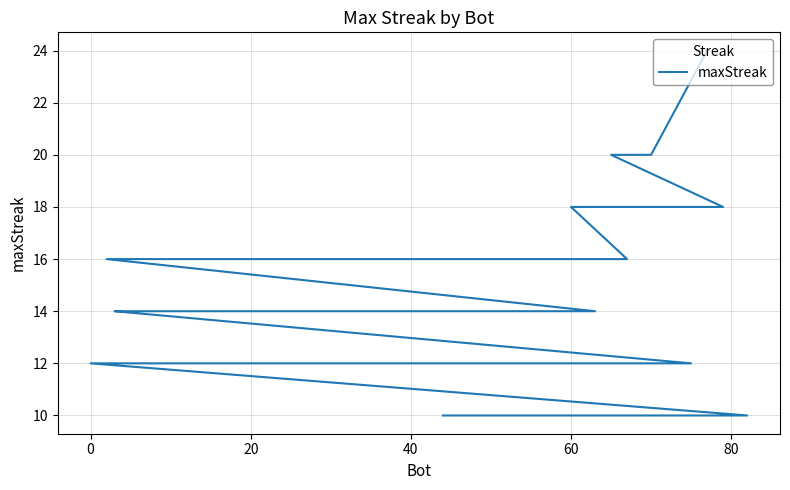

Reading left to right, transcribe all the data shown in this chart.

24	20	20	18	18	18	18	16	16	16	16	16	16	16	16	14	14	14	14	14	14	14	12	12	12	12	12	12	12	12	12	12	12	10	10	10	10	10	10	10